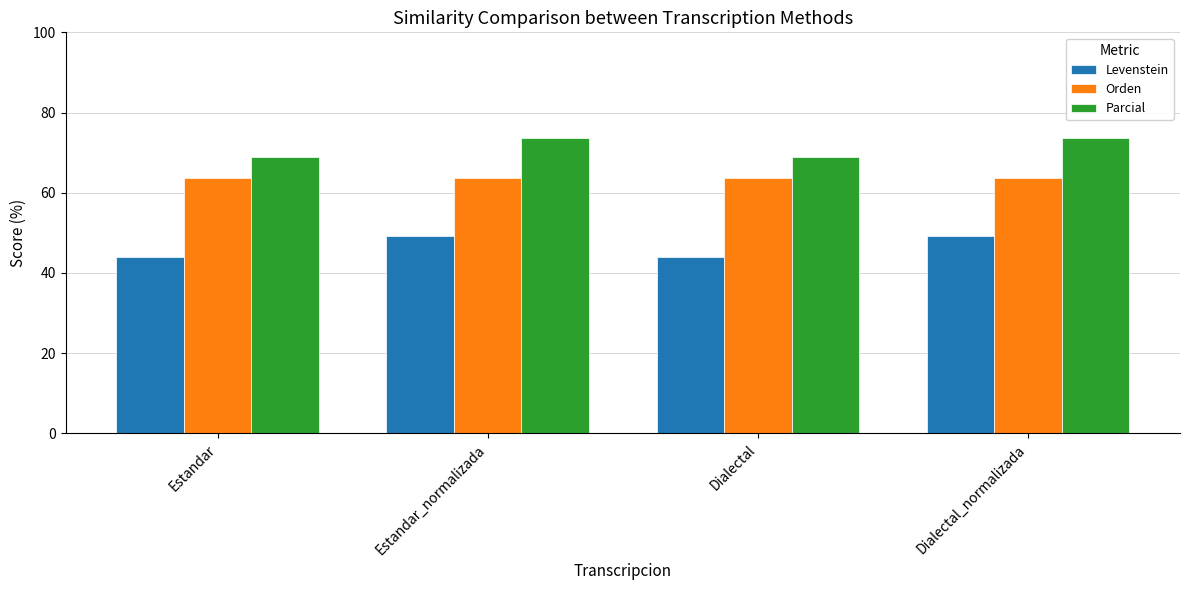

Reading left to right, what are all the values shown in this chart?

Levenstein: 44.1	49.2	44.1	49.2
Orden: 63.6	63.6	63.6	63.6
Parcial: 68.9	73.7	68.9	73.7